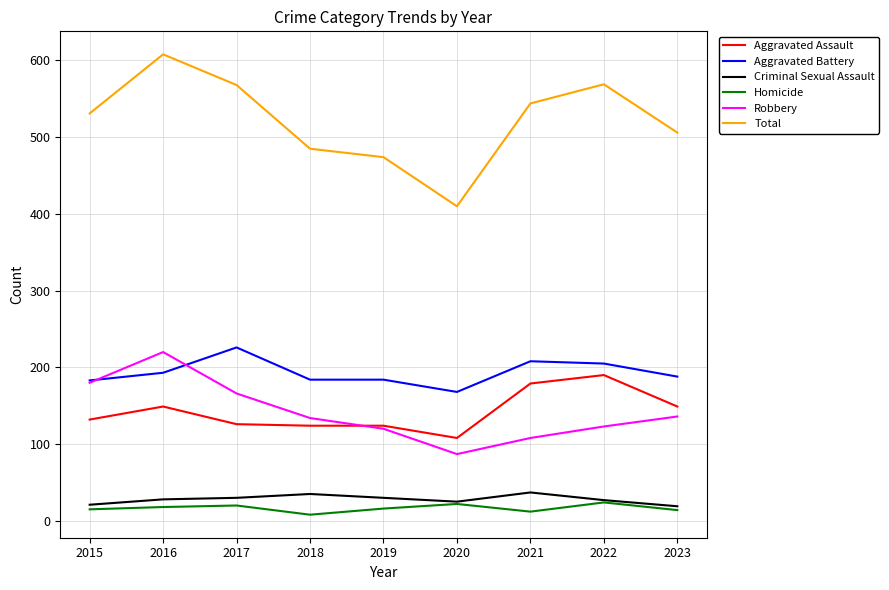

At which label does Robbery first exceed 134?

2015